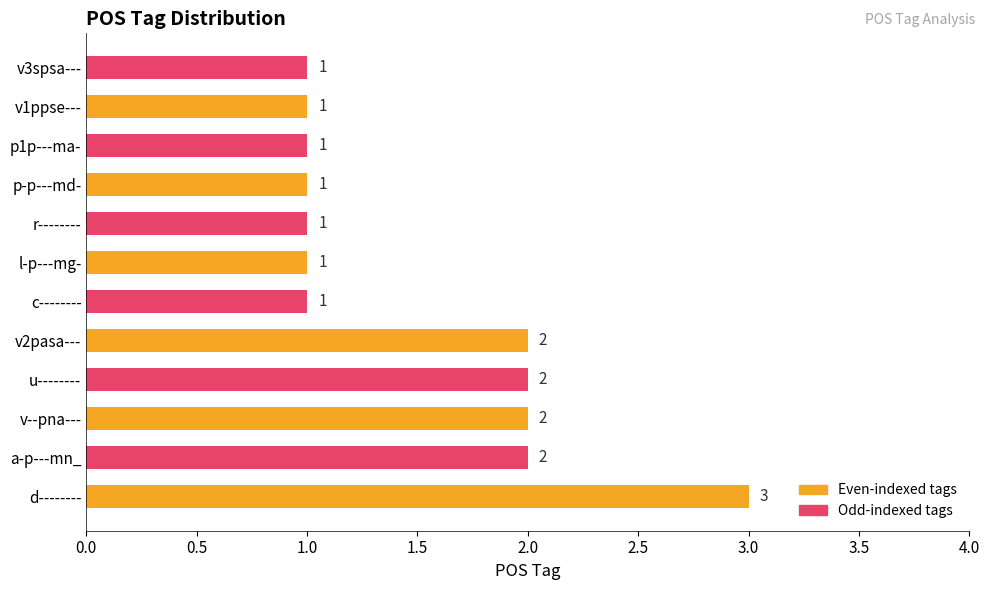

Is it true that the value at c-------- is 1?

True